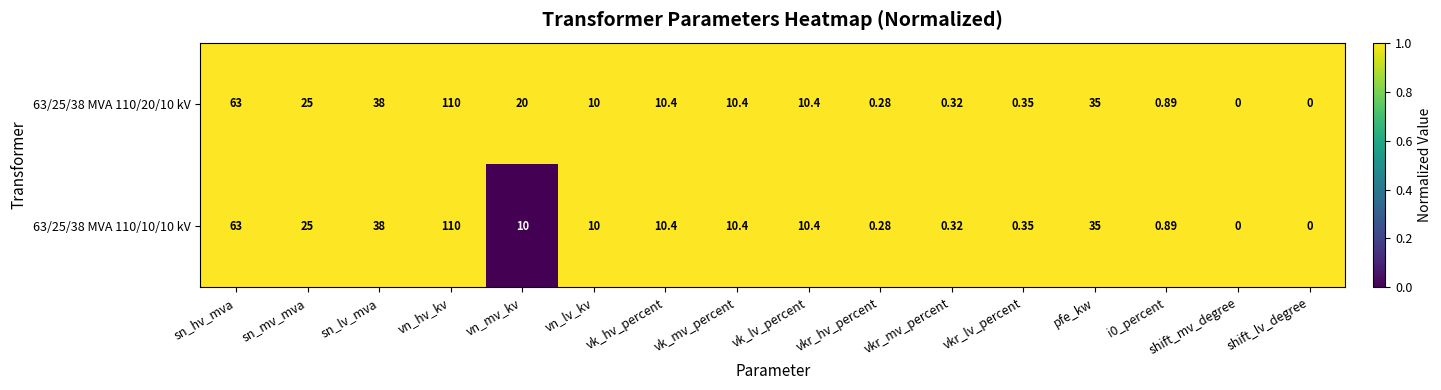

Is the value of 63/25/38 MVA 110/20/10 kV at vk_lv_percent greater than the value of 63/25/38 MVA 110/10/10 kV at vn_hv_kv?

No